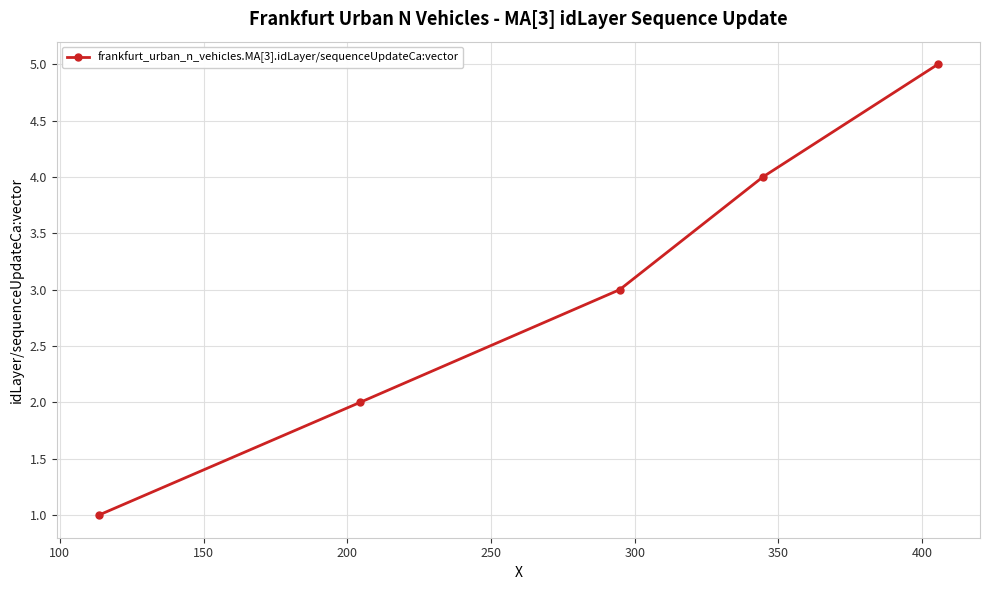

Reading left to right, transcribe all the data shown in this chart.

1	2	3	4	5